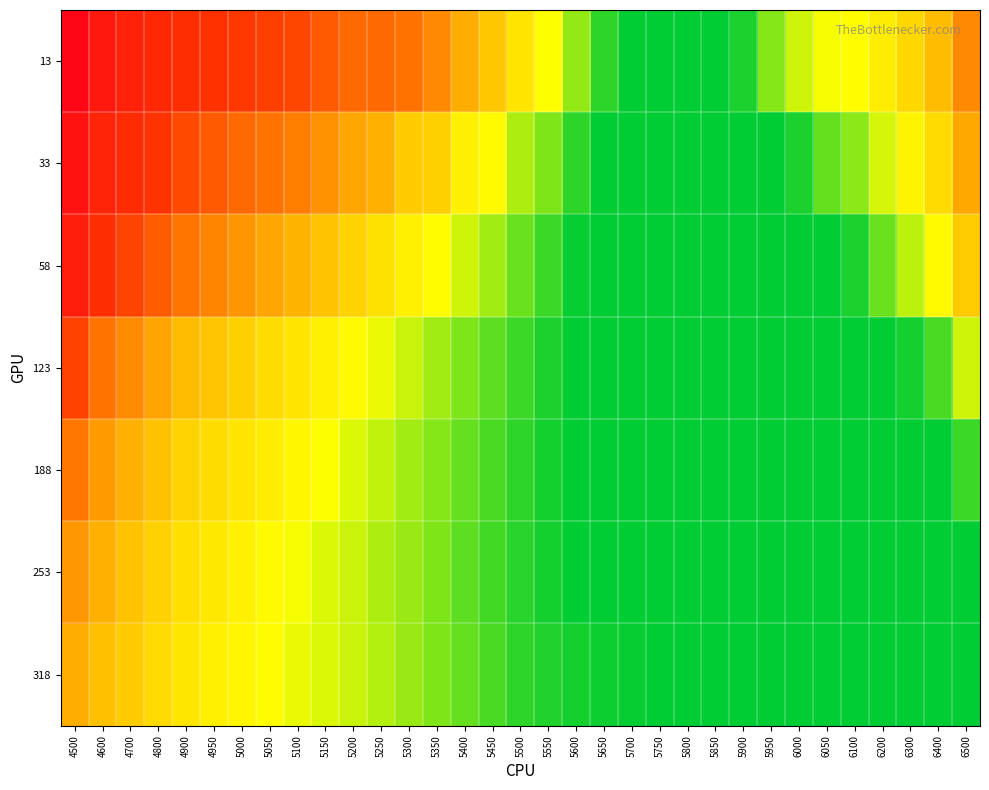

What is the maximum value shown in the chart?

0.9